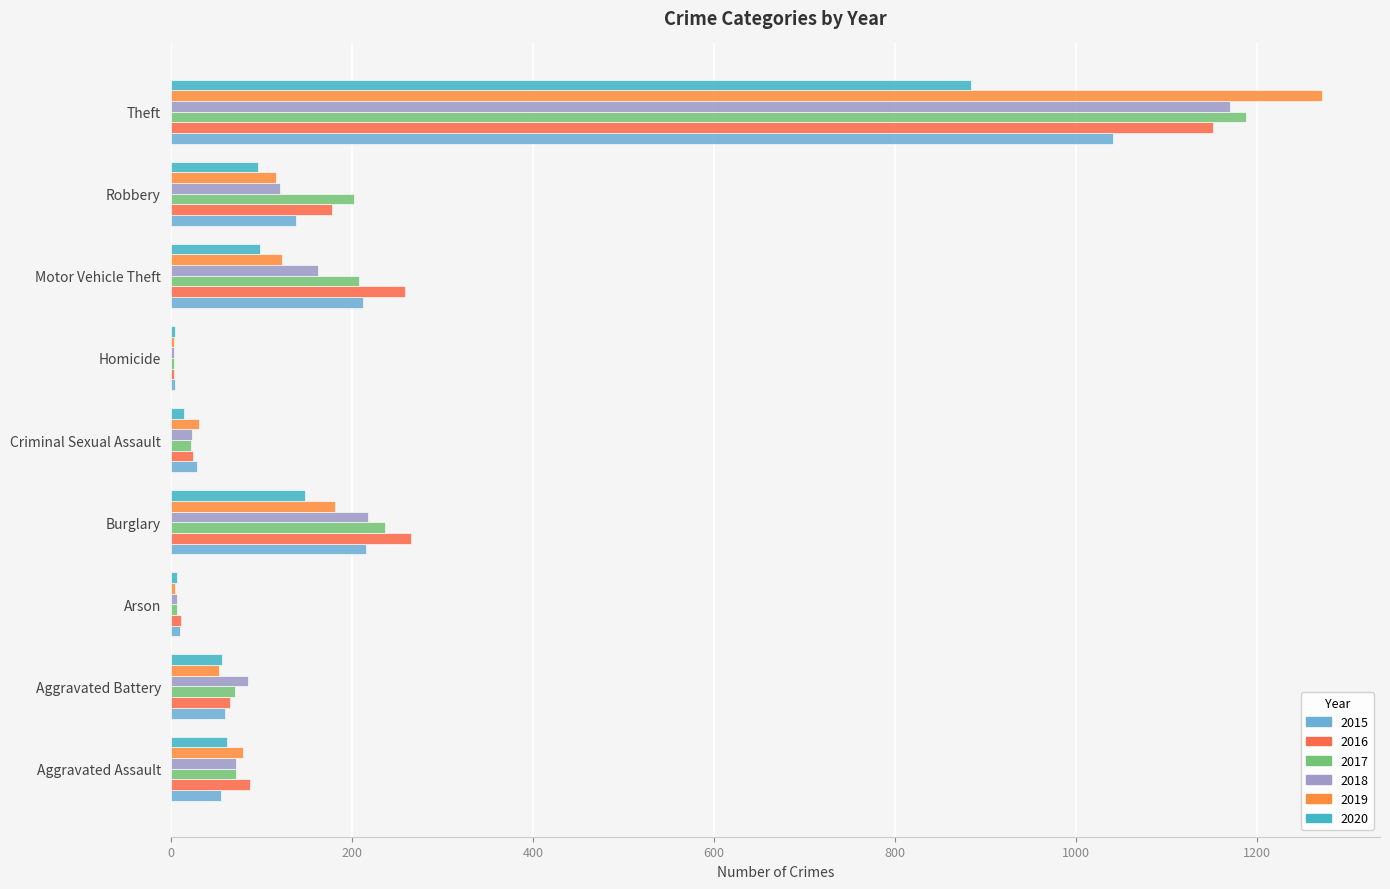

Is the value of 2016 at Robbery greater than the value of 2015 at Aggravated Battery?

Yes